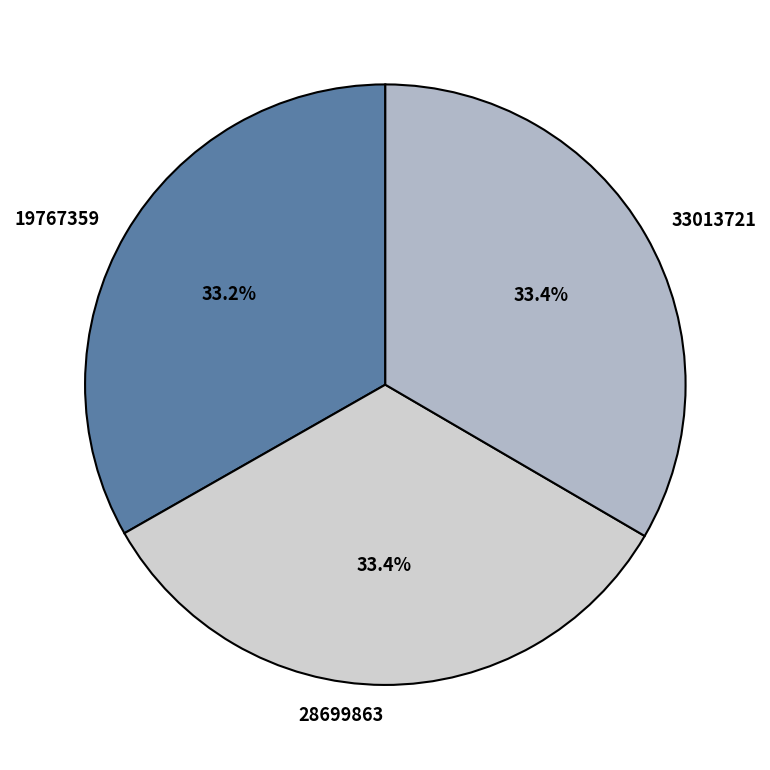

Is there a majority slice in this chart?

No